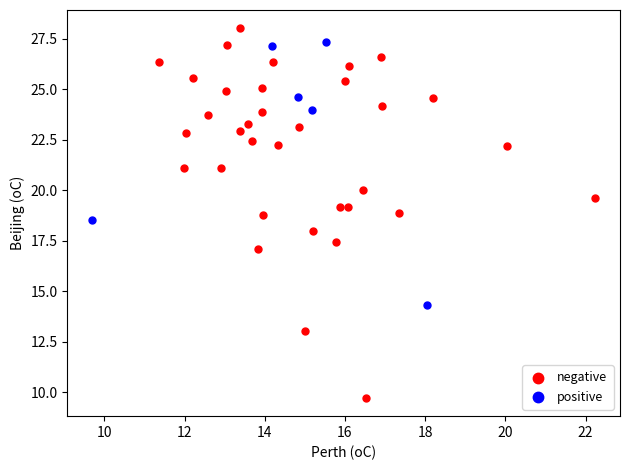

Which series reaches the minimum Y coordinate?

negative